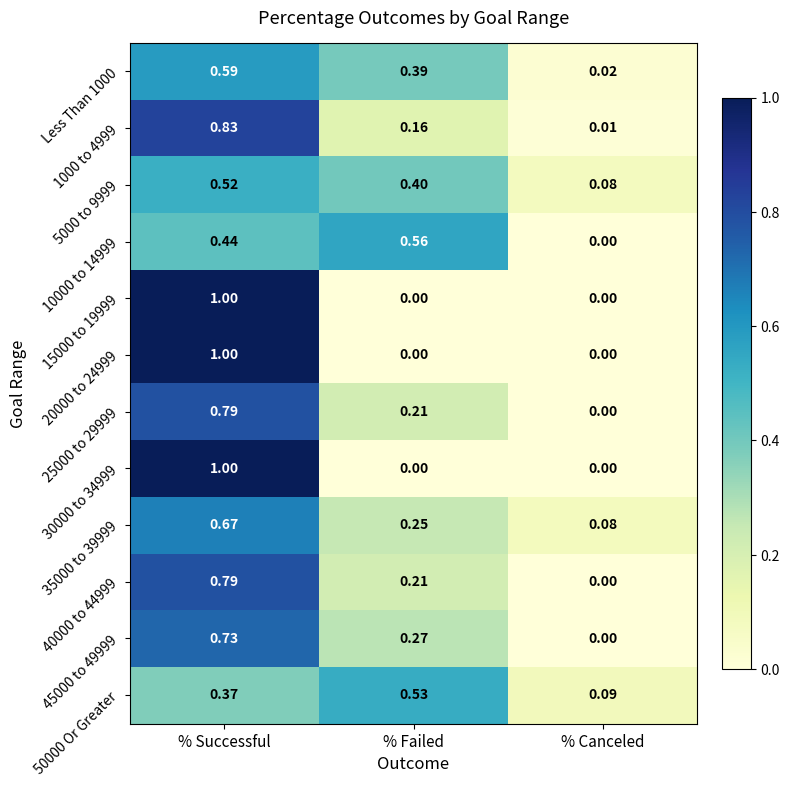

Which category has the highest value in the 45000 to 49999 series?

% Successful